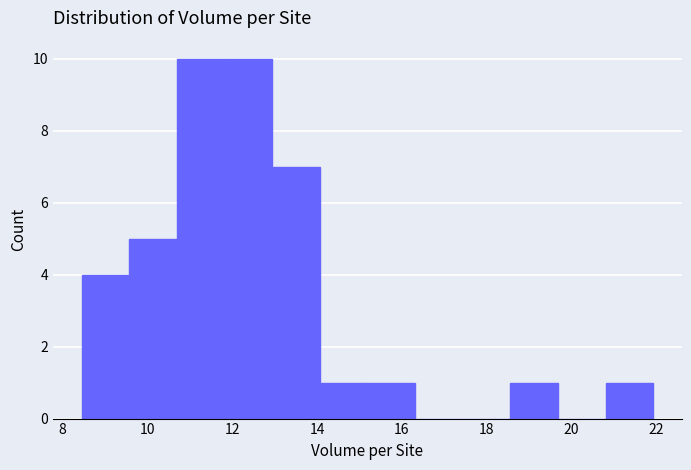

Reading left to right, list every bar in this chart as the range it spans on the x-axis followed by its height. Neither the bar edges nor the heights are printed on the chart, so give them approximately, as read against the axes.

8.4 to 9.6: 4
9.6 to 10.6: 5
10.6 to 11.8: 10
11.8 to 13.0: 10
13.0 to 14.0: 7
14.0 to 15.2: 1
15.2 to 16.4: 1
16.4 to 17.4: 0
17.4 to 18.6: 0
18.6 to 19.6: 1
19.6 to 20.8: 0
20.8 to 22.0: 1